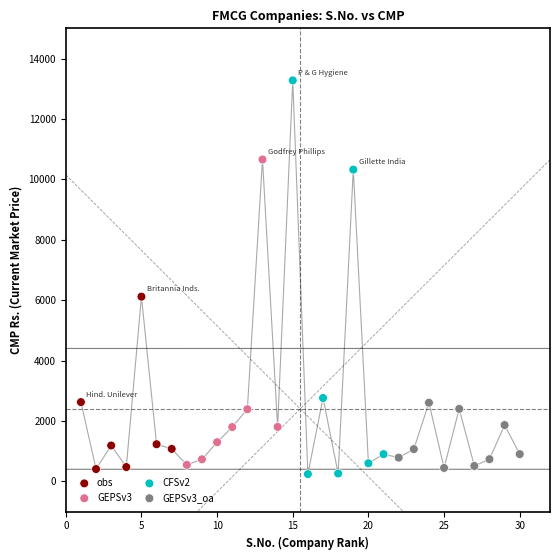

Which series has the largest Y range (max minus min)?

CFSv2